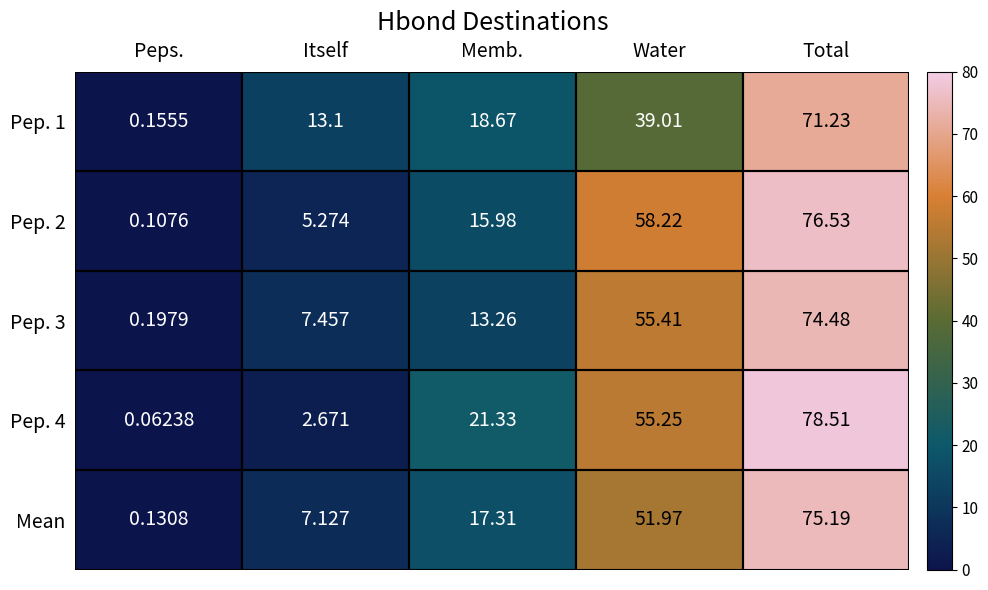

List the labels in order of Pep. 1 value, smallest first.

Peps., Itself, Memb., Water, Total